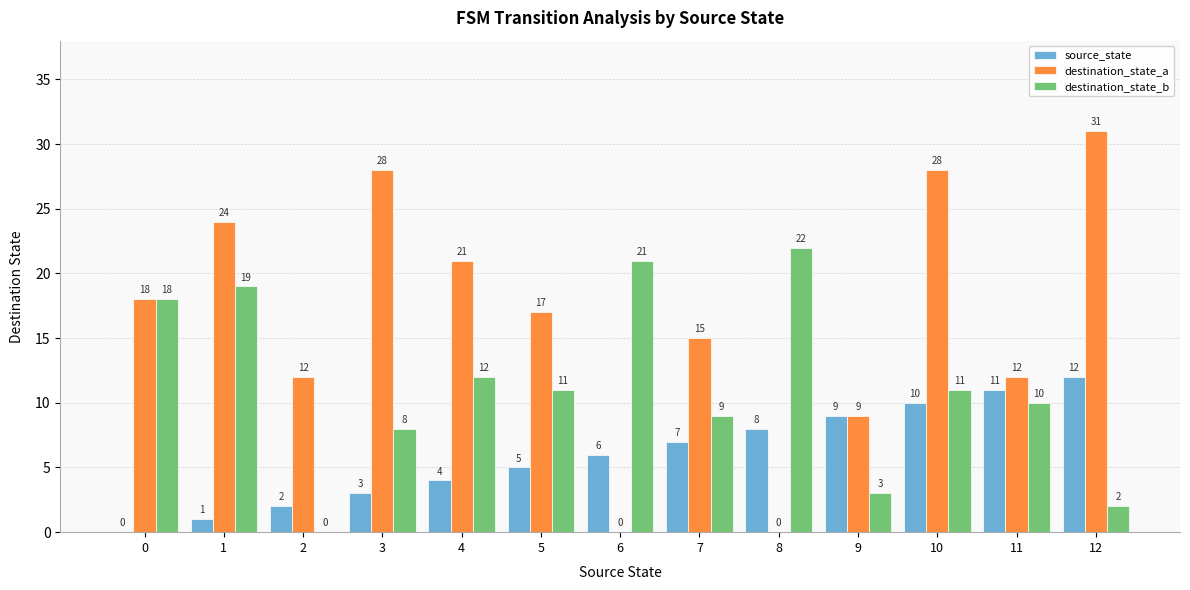

True or false: destination_state_a has a value of 12 at 2.

True